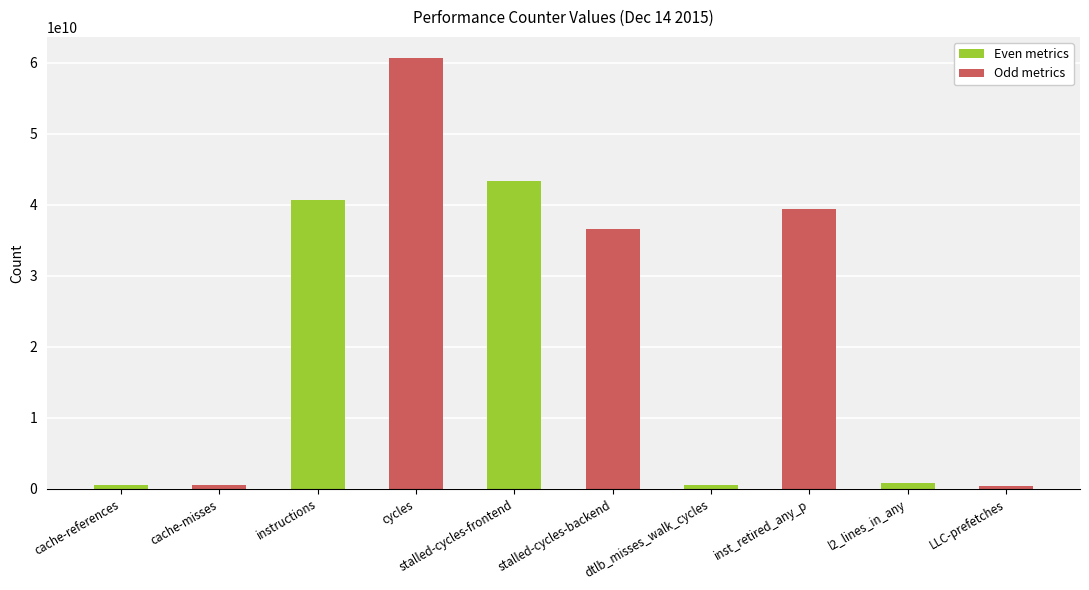

Is it true that the value at cycles is 13954916016?

False